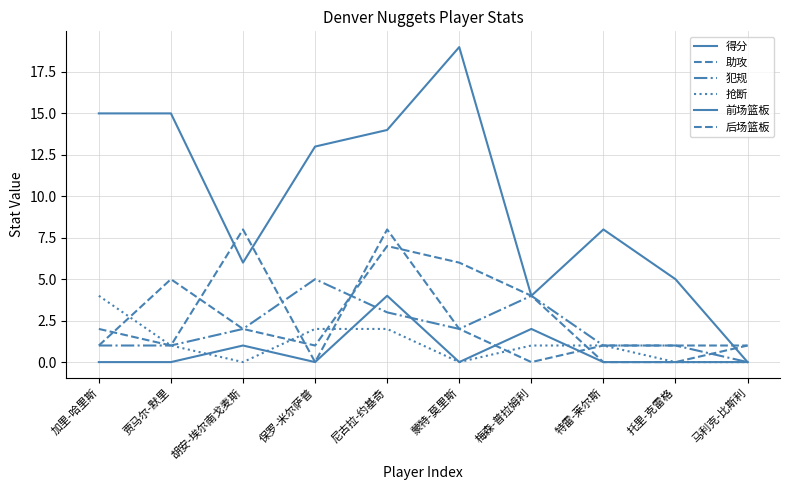

What is the label of the 5th point from the left?

尼古拉-约基奇